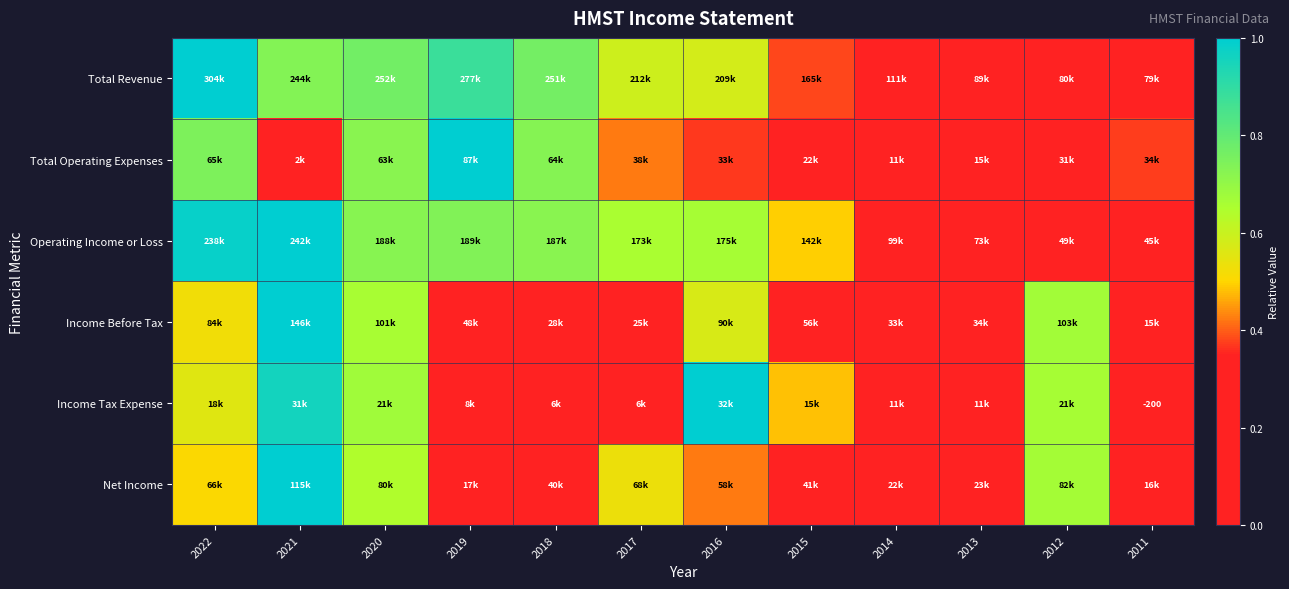

The value of Operating Income or Loss at 2011 is 0.4. True or false?

False